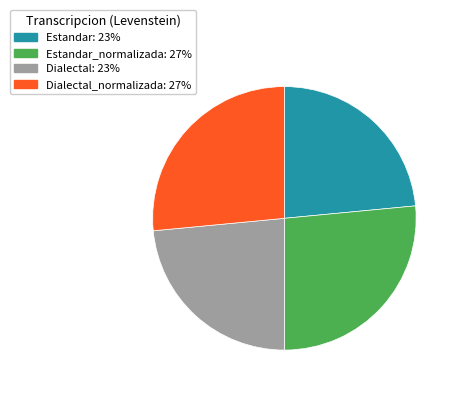

Is there any slice that represents more than half of the pie?

No